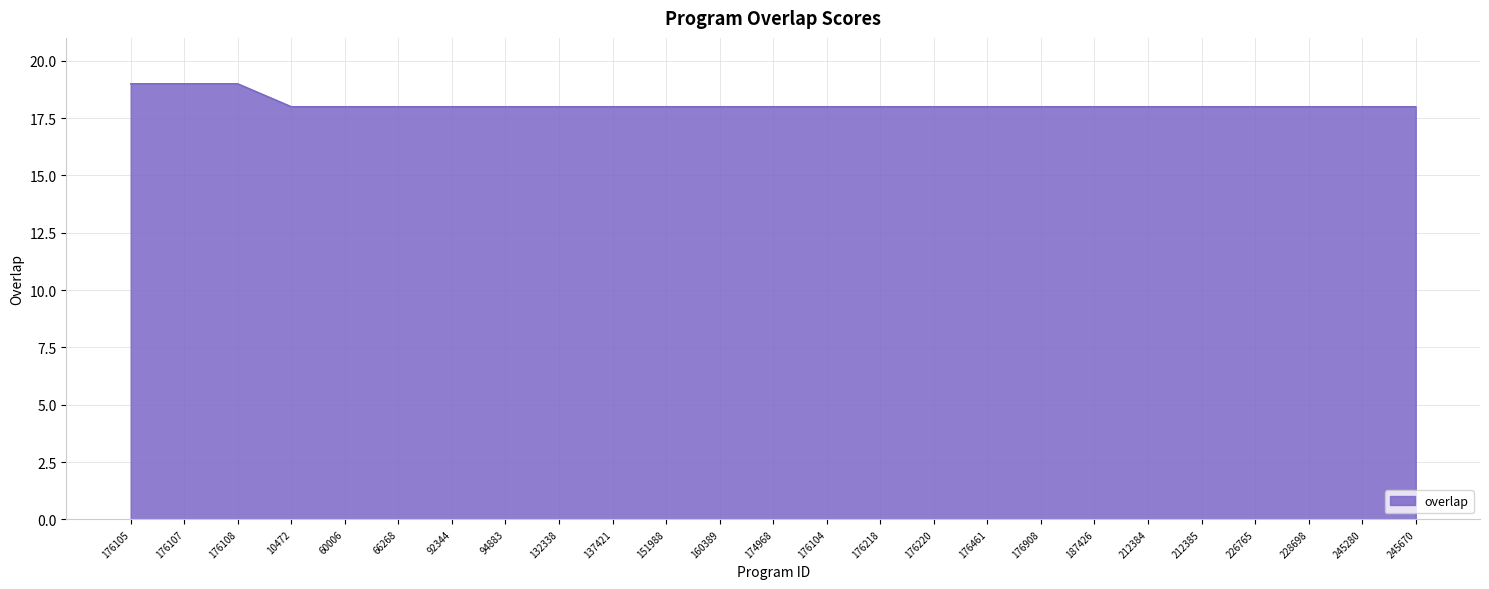

Is it true that the value at 132338 is 29?

False